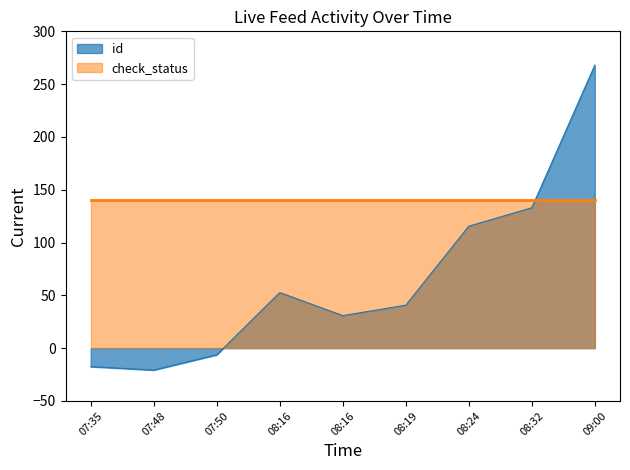

What is the greatest value displayed?

268.0